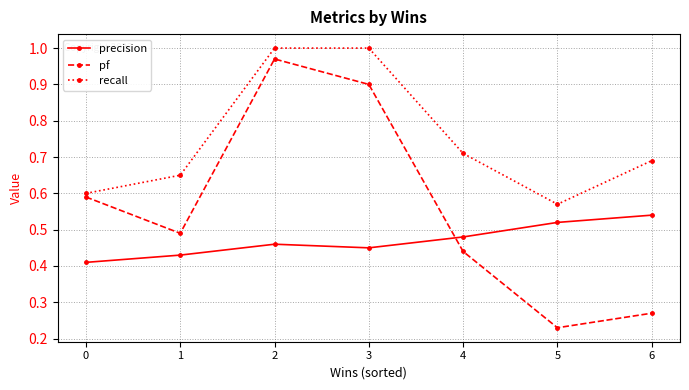

Is it true that pf equals 1.0 at 2?

True